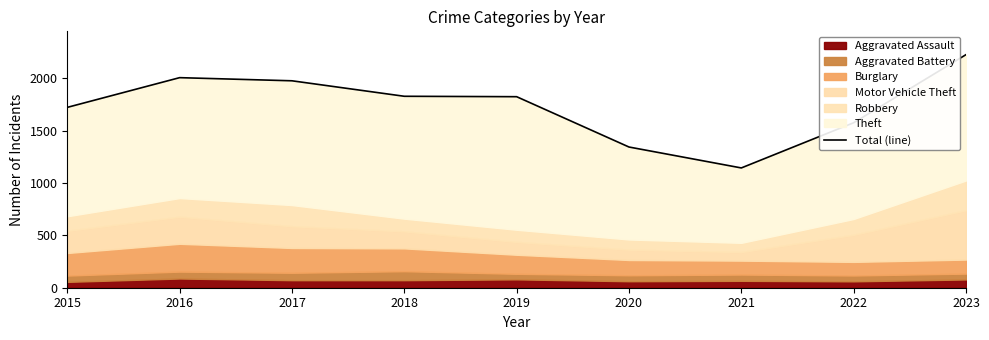

Between 2017 and 2020, which is larger?

2017